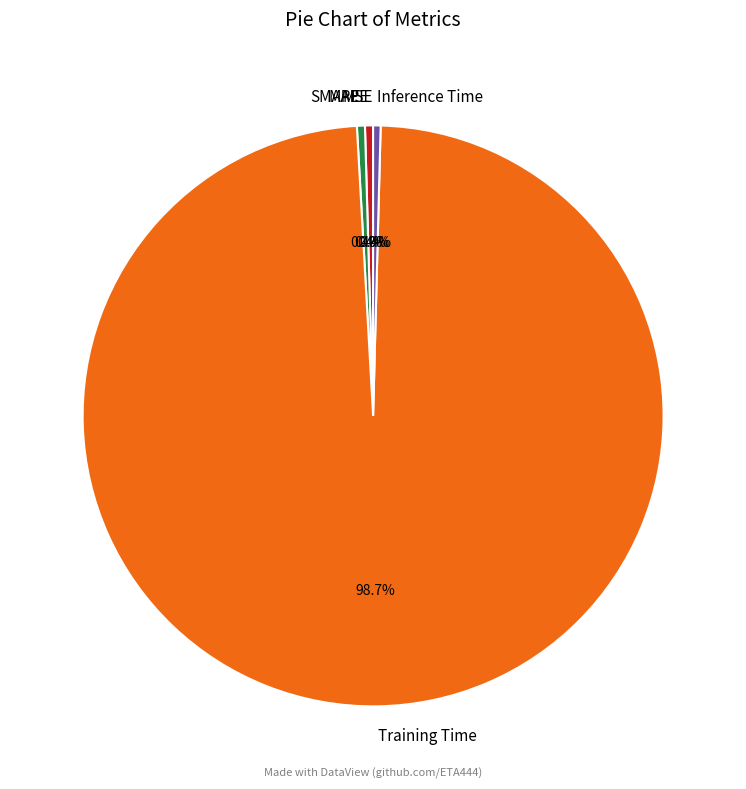

What percentage is NOT represented by Inference Time?

99.6%